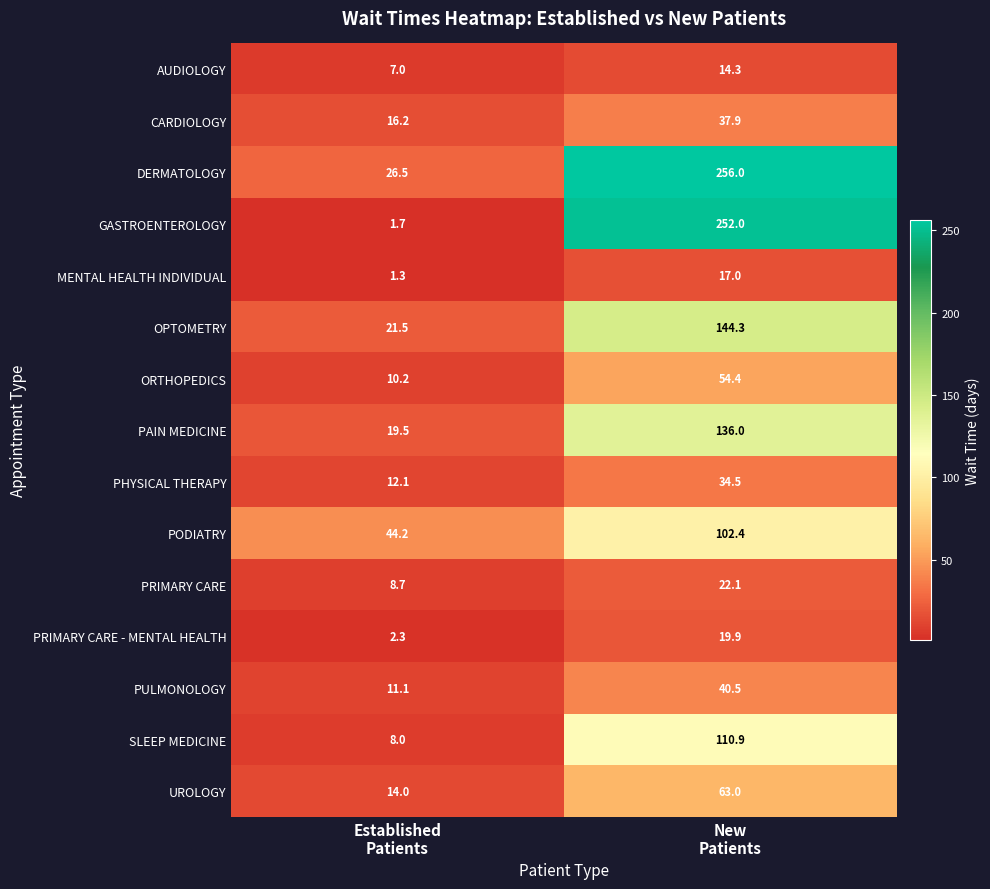

Which category has the highest value across all series?

New
Patients